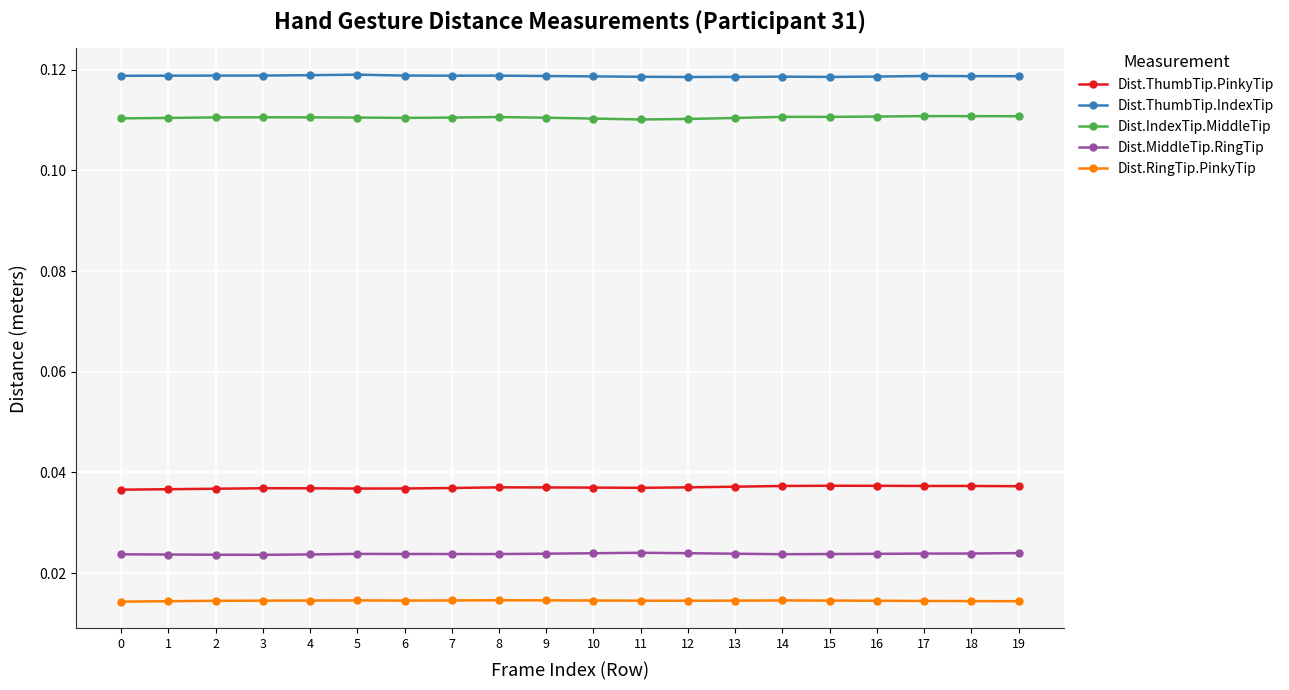

List the series in order of their peak value, lowest first.

Dist.RingTip.PinkyTip, Dist.MiddleTip.RingTip, Dist.ThumbTip.PinkyTip, Dist.IndexTip.MiddleTip, Dist.ThumbTip.IndexTip